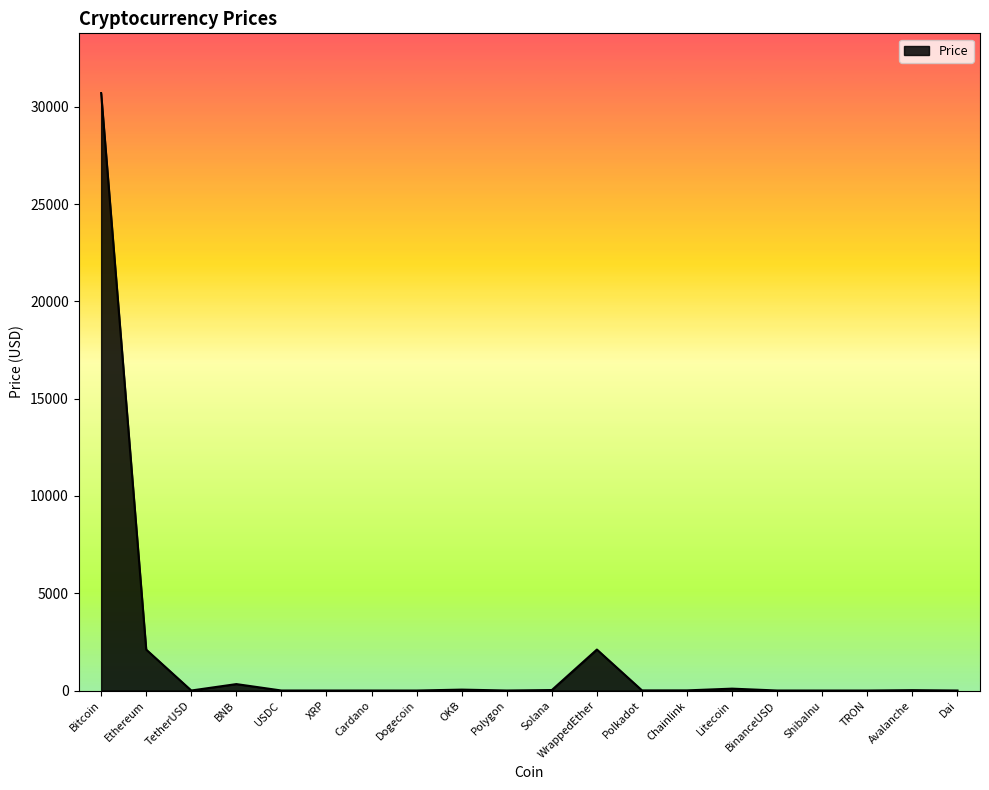

At which category does the data reach its first local peak?

BNB